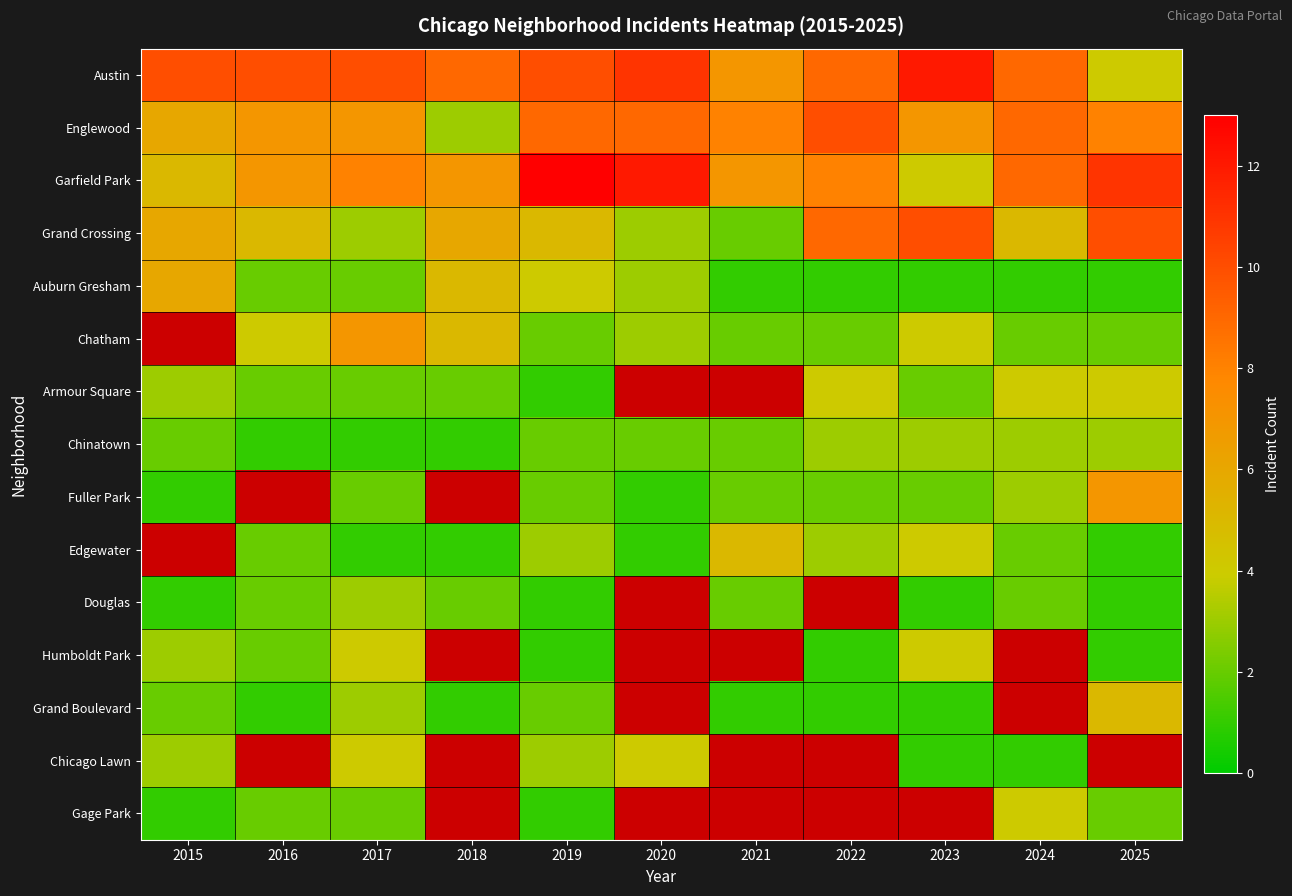

Rank the series at 2017 from lowest to highest value.

Chinatown, Edgewater, Auburn Gresham, Armour Square, Fuller Park, Gage Park, Grand Crossing, Douglas, Grand Boulevard, Humboldt Park, Chicago Lawn, Englewood, Chatham, Garfield Park, Austin